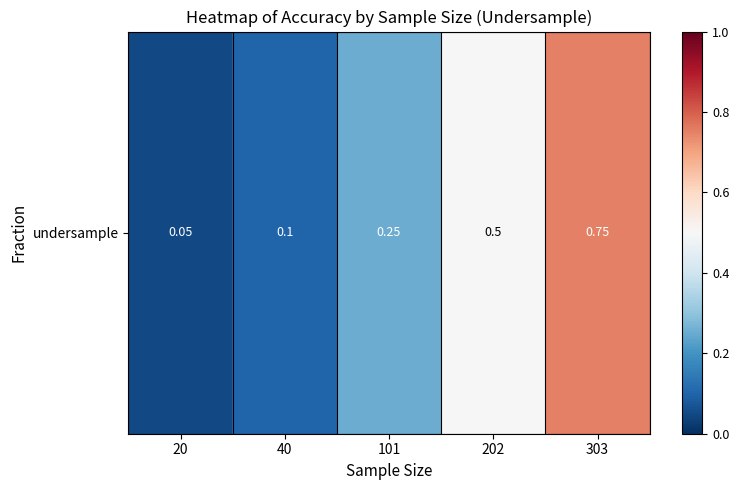

How many distinct data groups are displayed?

1